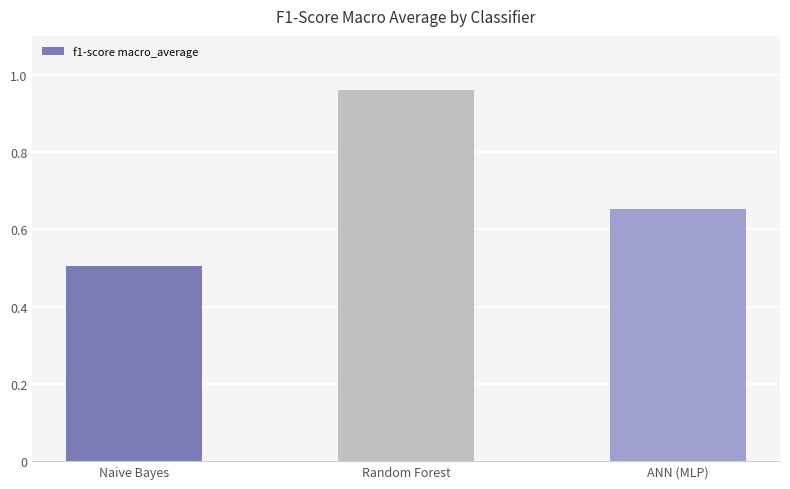

Is it true that the value at Naive Bayes is 0.8?

False